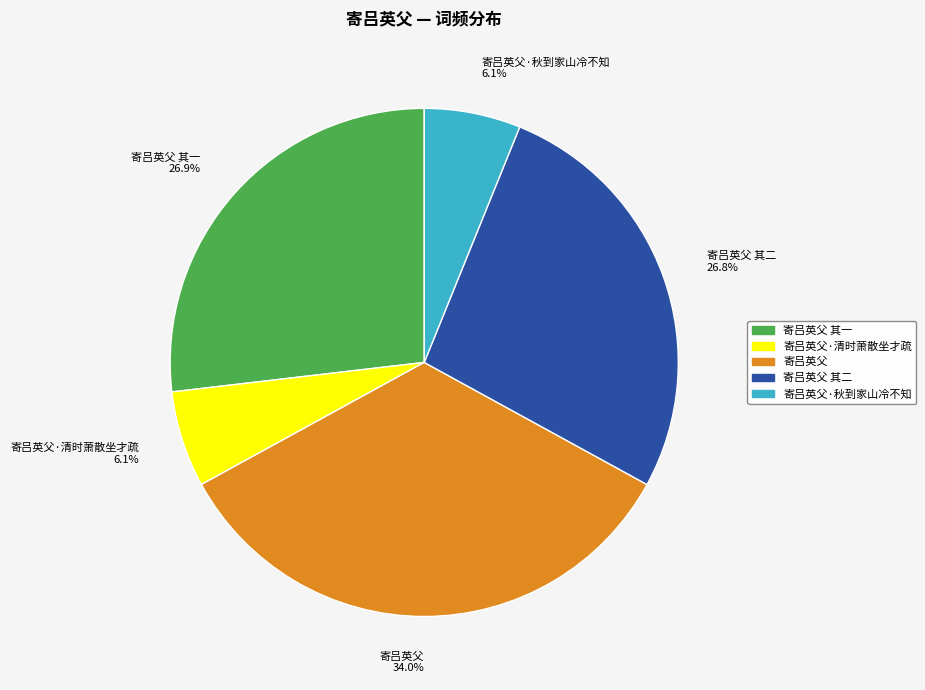

Do 寄吕英父 其二 26.8% and 寄吕英父·清时萧散坐才疏 6.1% together represent more than half of the pie?

No